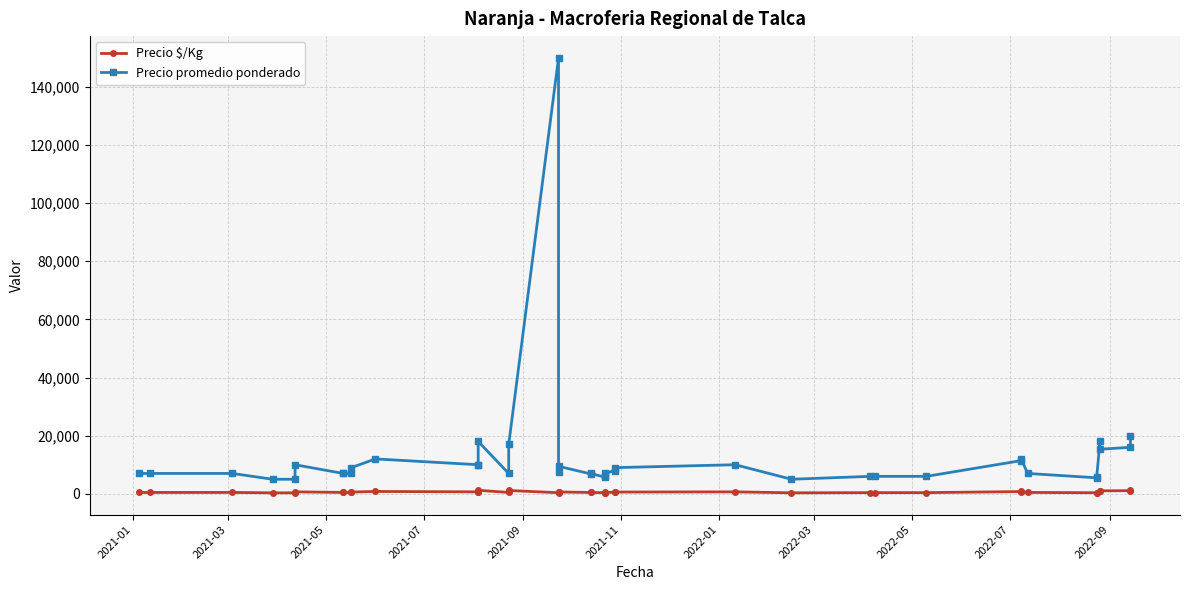

How many data points in Precio $/Kg are less than 467?

12